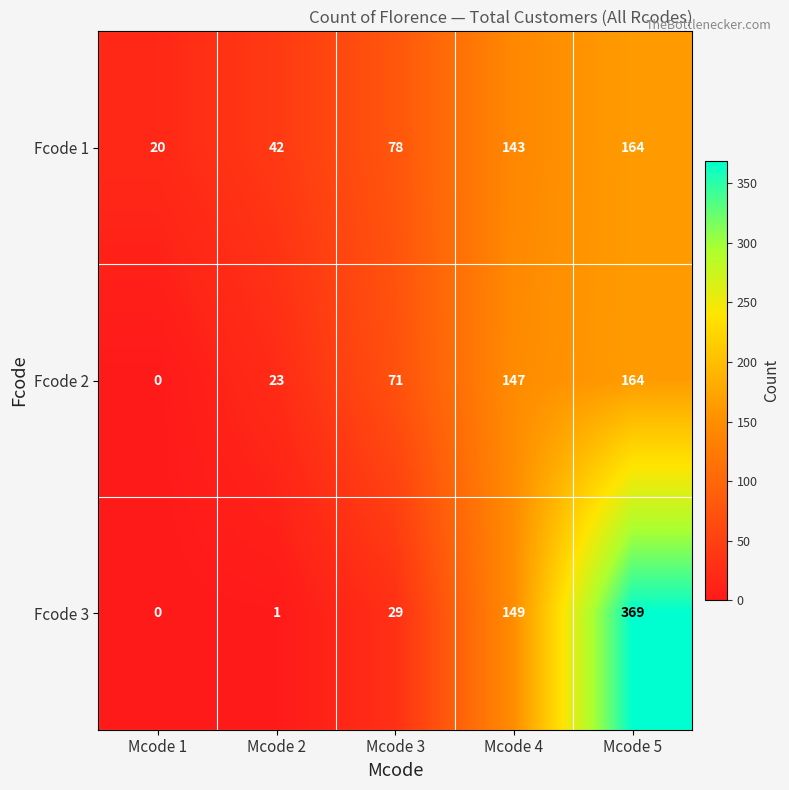

Reading left to right, extract all data points from this chart.

Fcode 1: Mcode 1=20	Mcode 2=42	Mcode 3=78	Mcode 4=143	Mcode 5=164
Fcode 2: Mcode 1=0	Mcode 2=23	Mcode 3=71	Mcode 4=147	Mcode 5=164
Fcode 3: Mcode 1=0	Mcode 2=1	Mcode 3=29	Mcode 4=149	Mcode 5=369